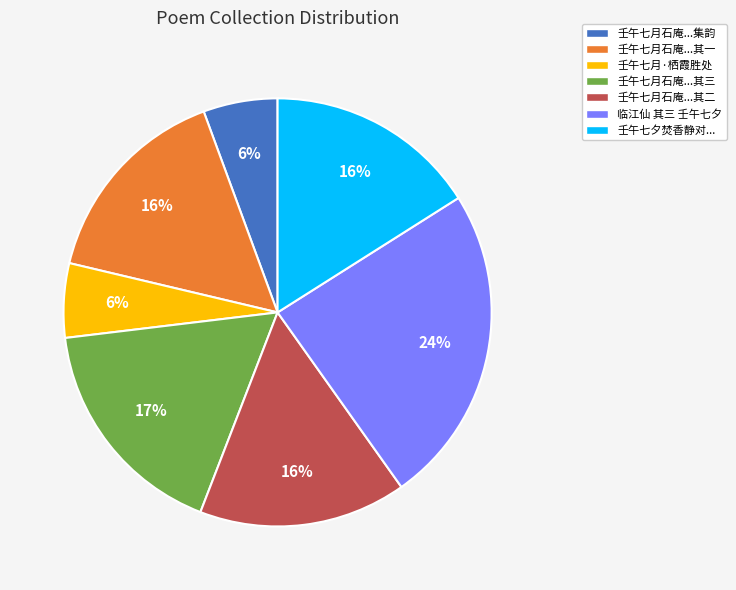

Is there any slice that represents more than half of the pie?

No